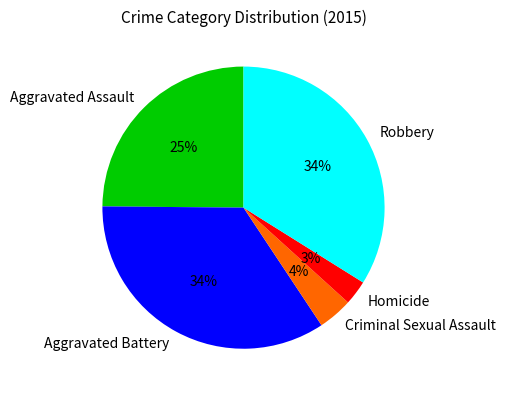

To the nearest percent, what is the average slice percentage?

20%